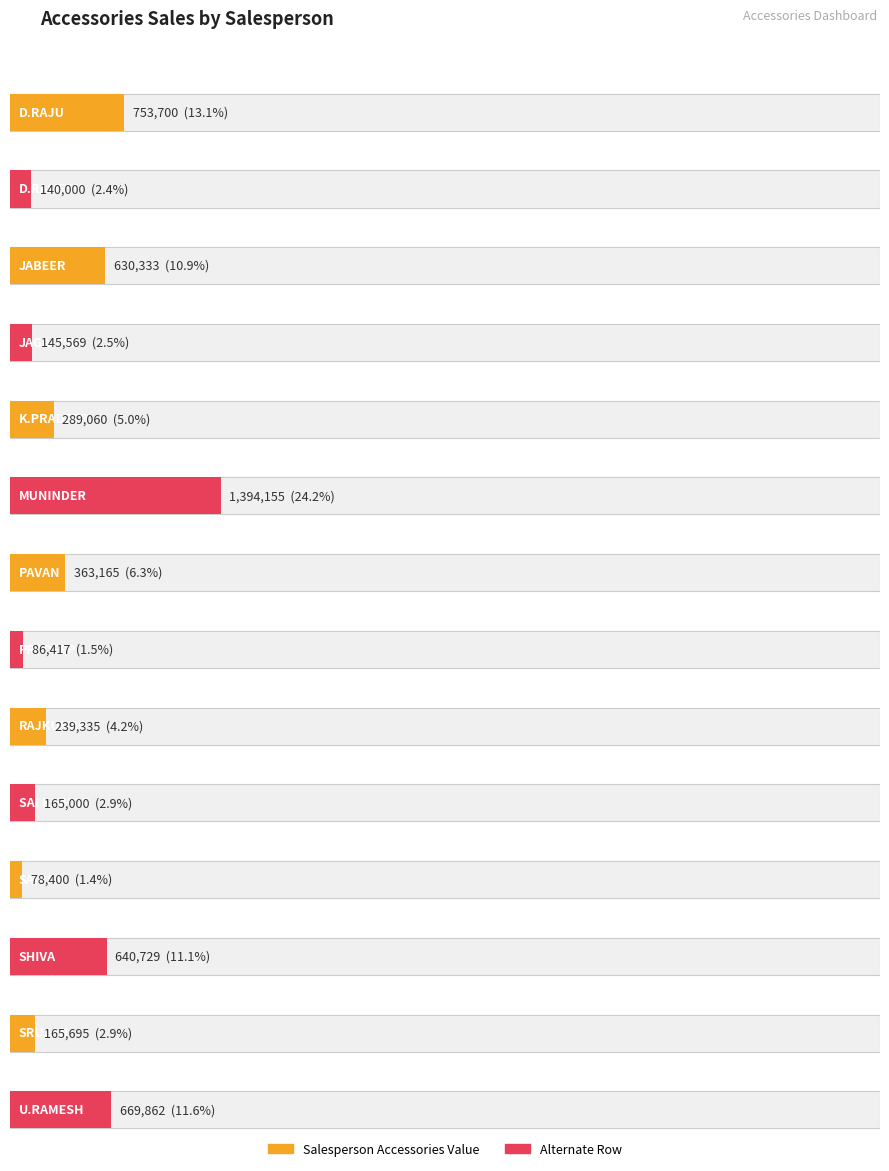

Where is Grand Total Reference nearest to the value 5761420?

D.RAJU